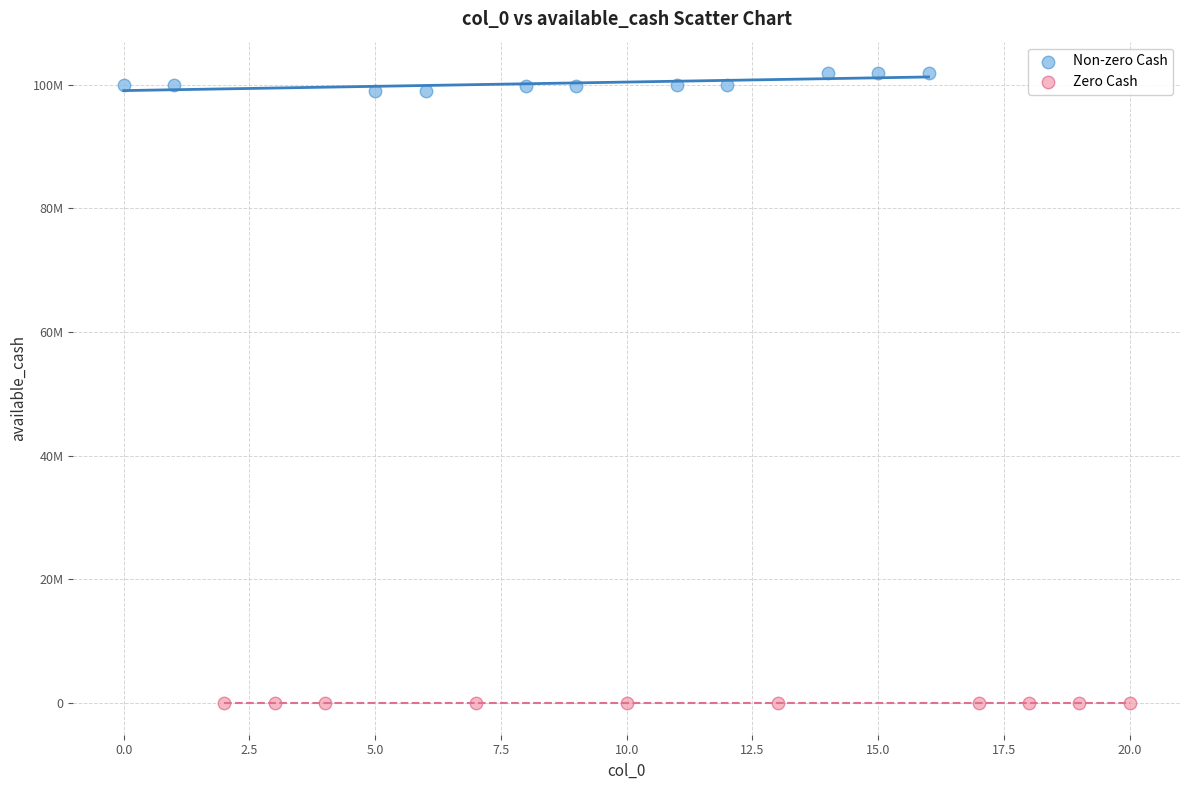

What are all the series names shown in the legend?

Non-zero Cash, Zero Cash